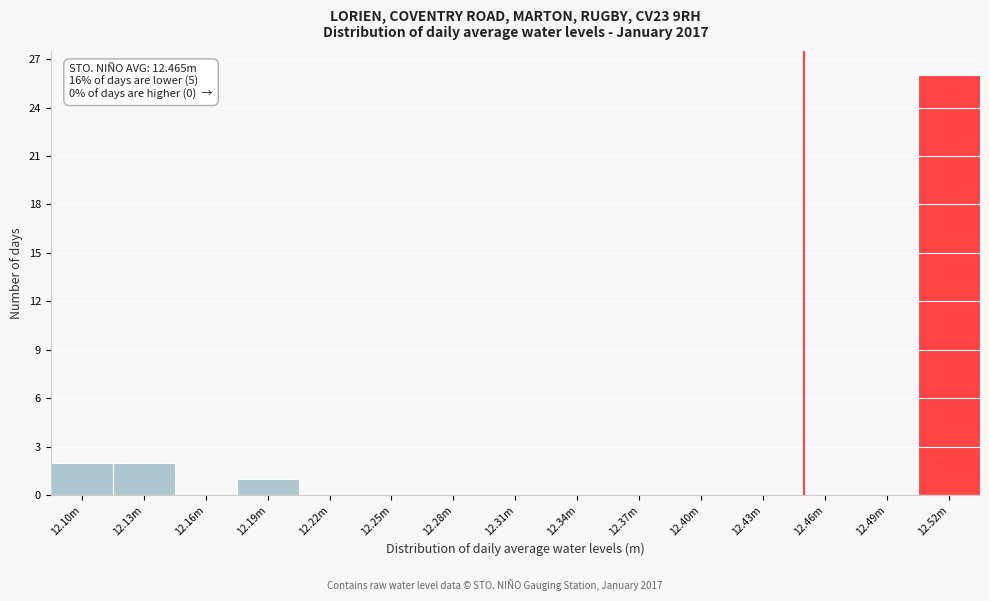

Reading left to right, transcribe all the data shown in this chart.

12.10m=2	12.13m=2	12.16m=0	12.19m=1	12.22m=0	12.25m=0	12.28m=0	12.31m=0	12.34m=0	12.37m=0	12.40m=0	12.43m=0	12.46m=0	12.49m=0	12.52m=26